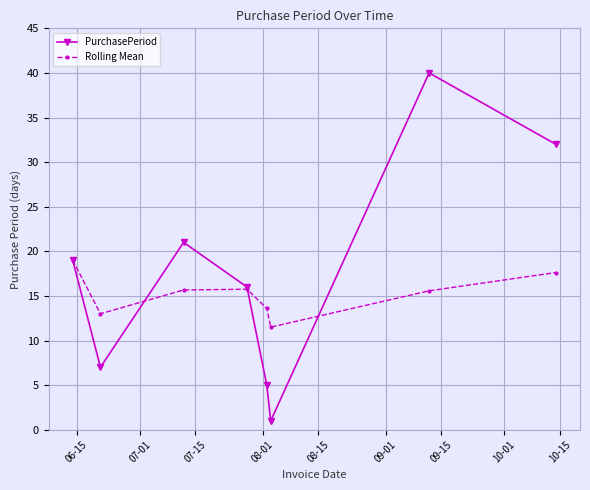

Which series has the largest total across all categories?

PurchasePeriod